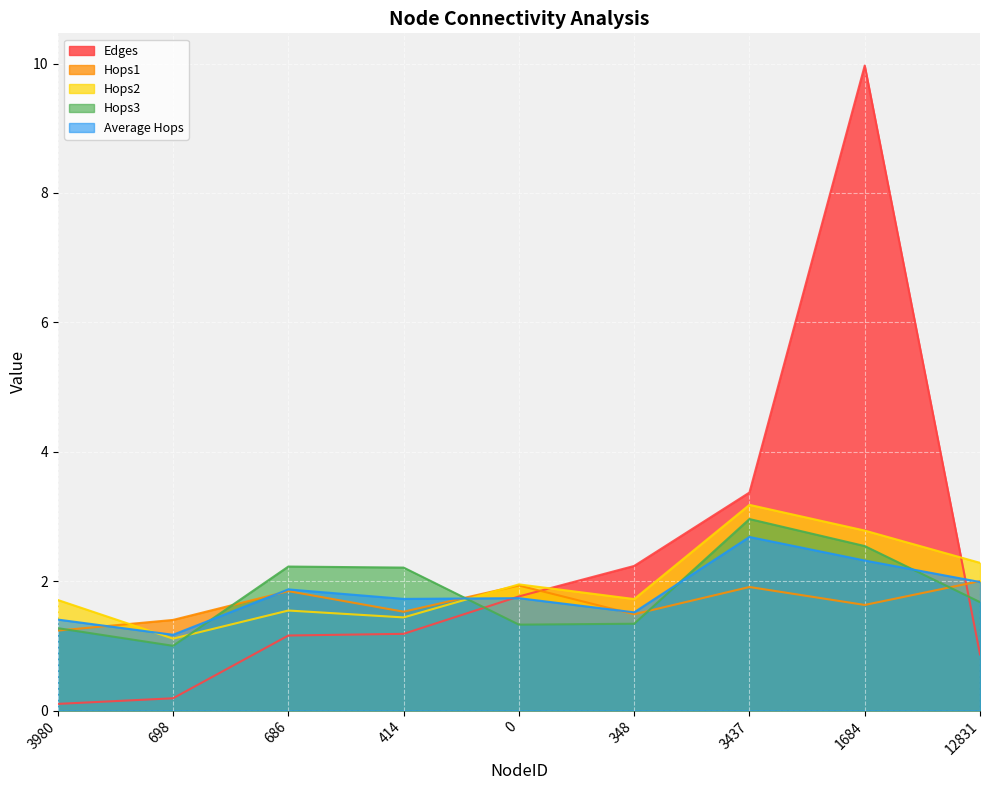

At which label does Edges reach its minimum?

3980